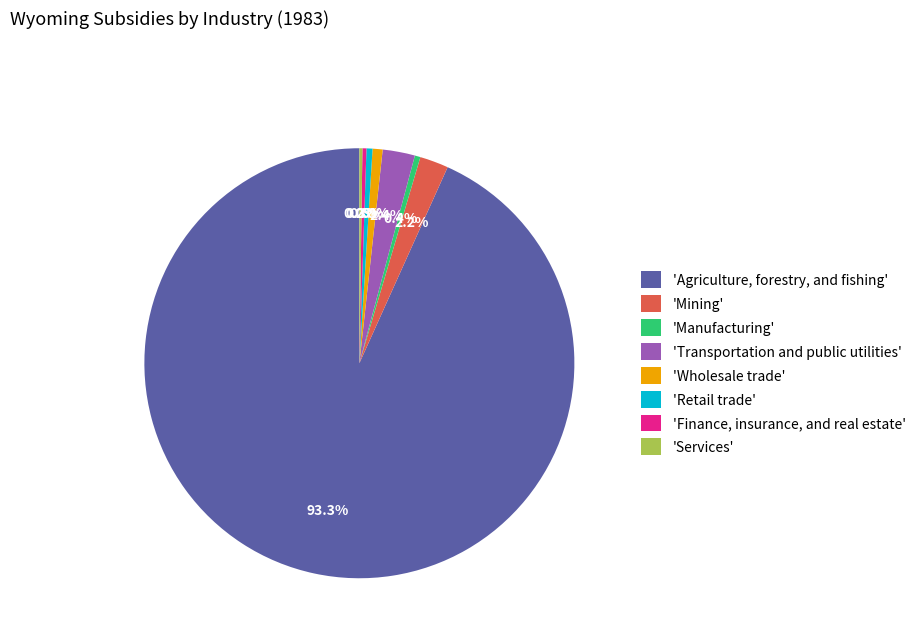

What portion of the pie excludes 'Wholesale trade'?

99.2%